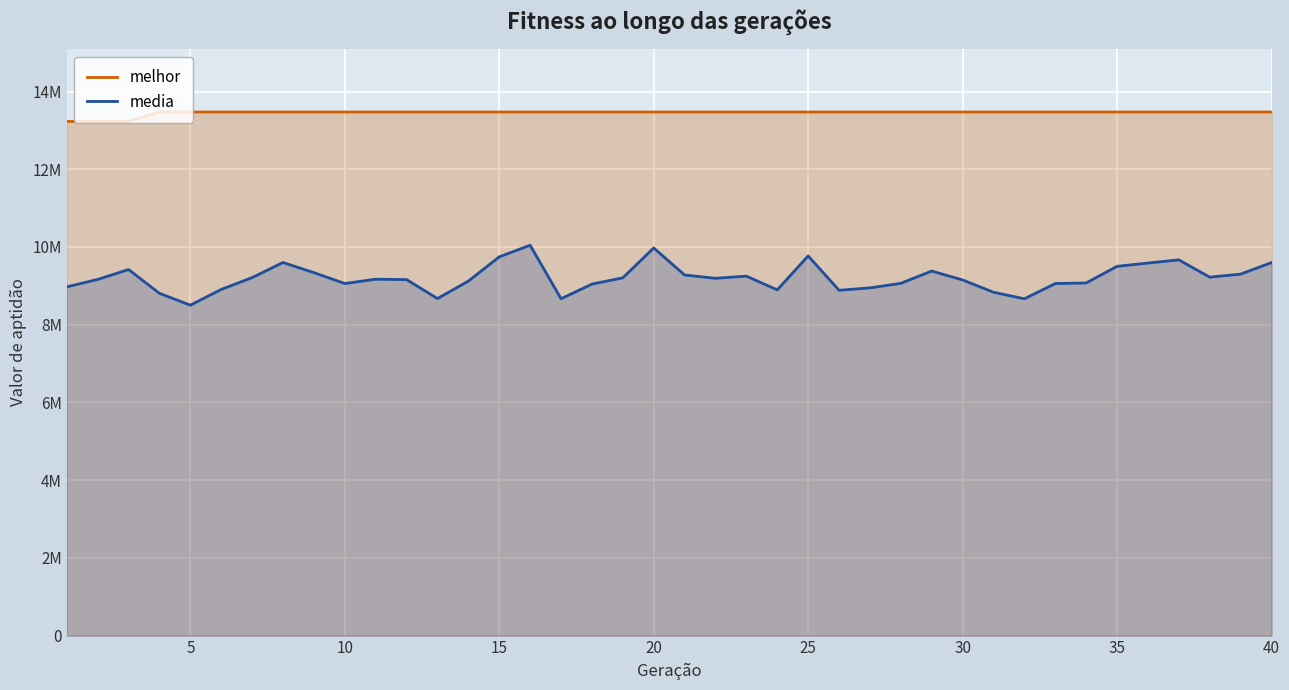

What is the value of the melhor point at the 1st from the left?

13231120.0